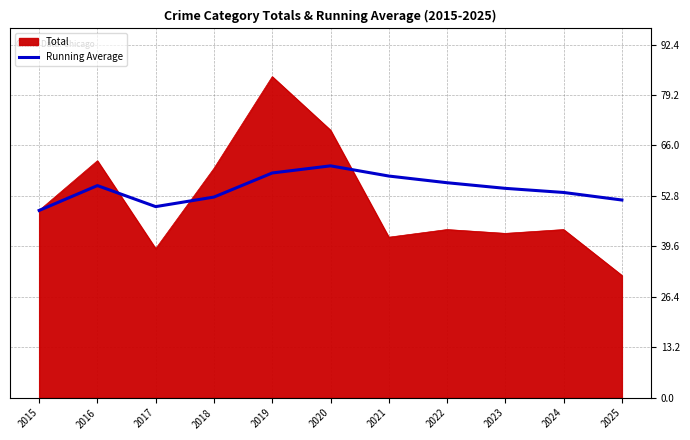

Which series has the widest spread of values?

Total